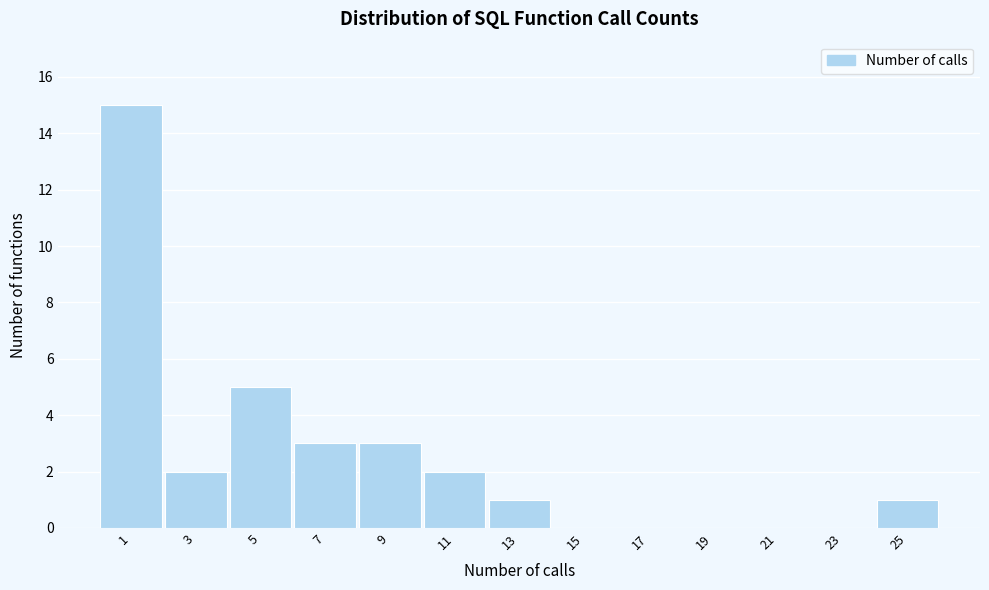

Reading left to right, what are all the values shown in this chart?

1=15	3=2	5=5	7=3	9=3	11=2	13=1	15=0	17=0	19=0	21=0	23=0	25=1